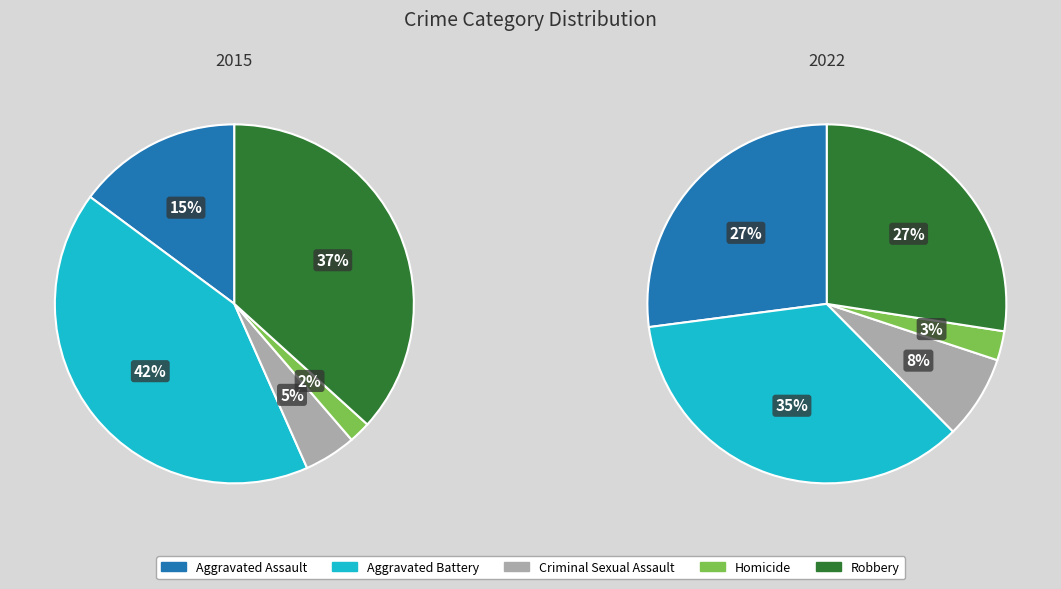

To the nearest percent, what percentage of the pie is Criminal Sexual Assault?

5%